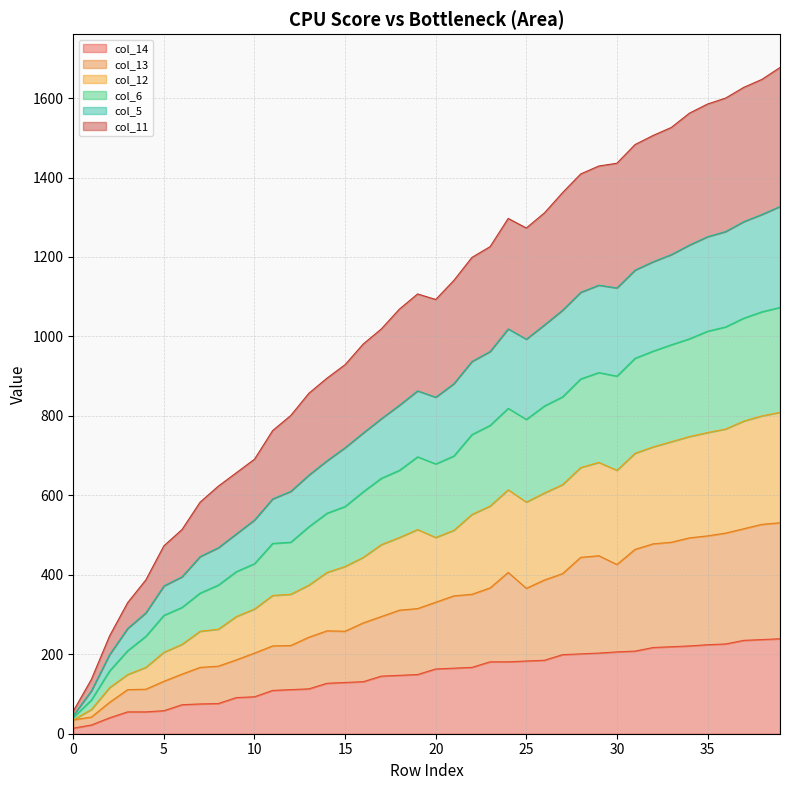

At which category does col_12 reach its first local peak?

19